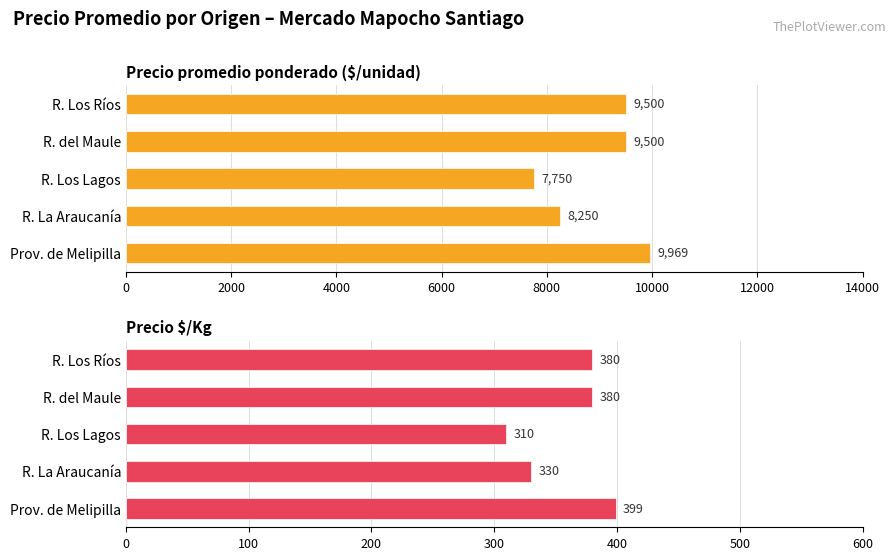

What is the total value across all series at Prov. de Melipilla?

10368